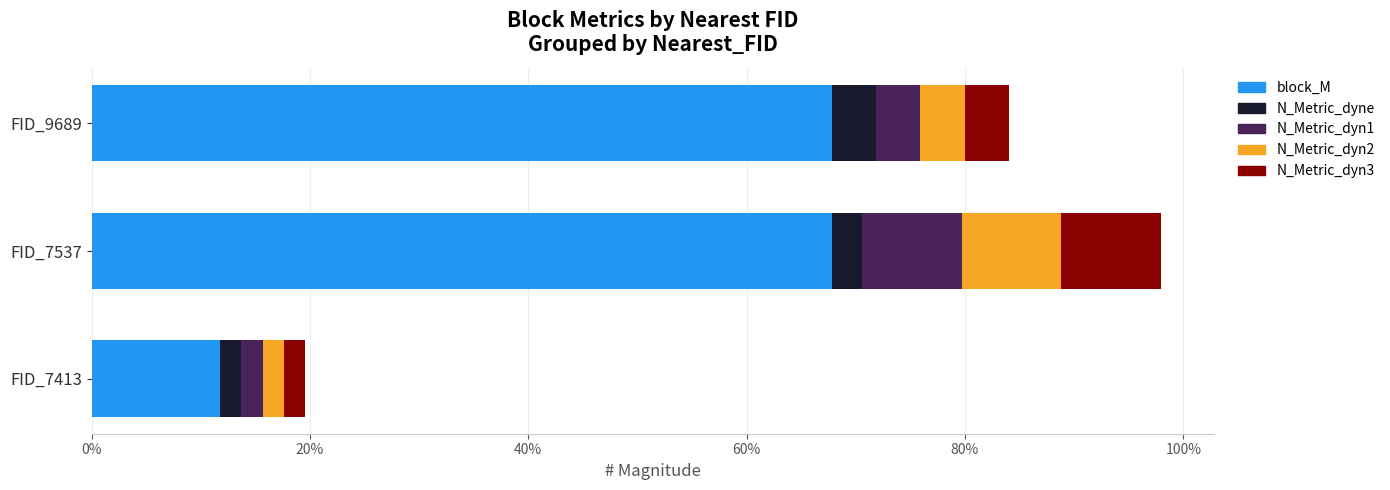

What is the maximum value for block_M?

0.7